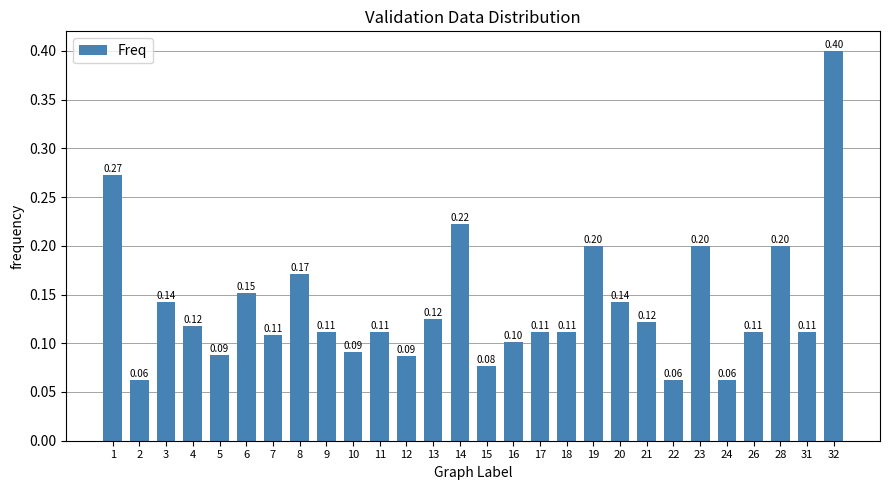

At which category does the chart reach its peak across all series?

32